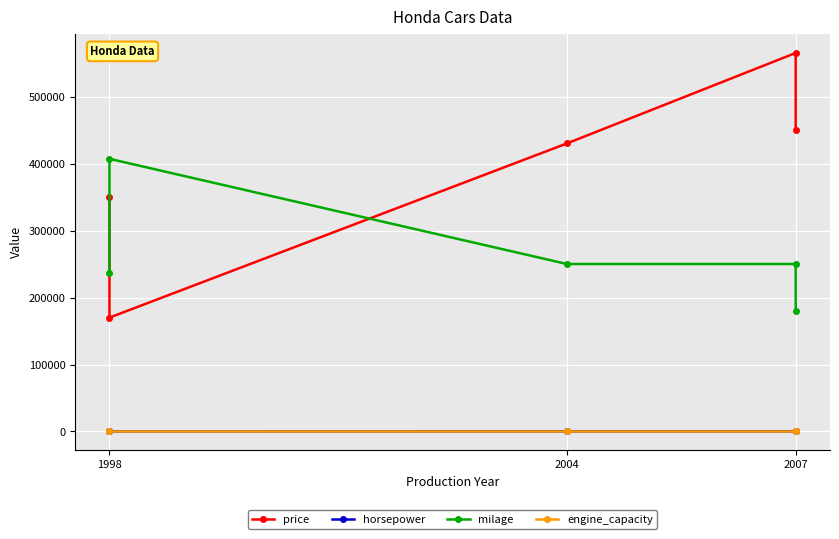

True or false: price and engine_capacity cross at least once.

False